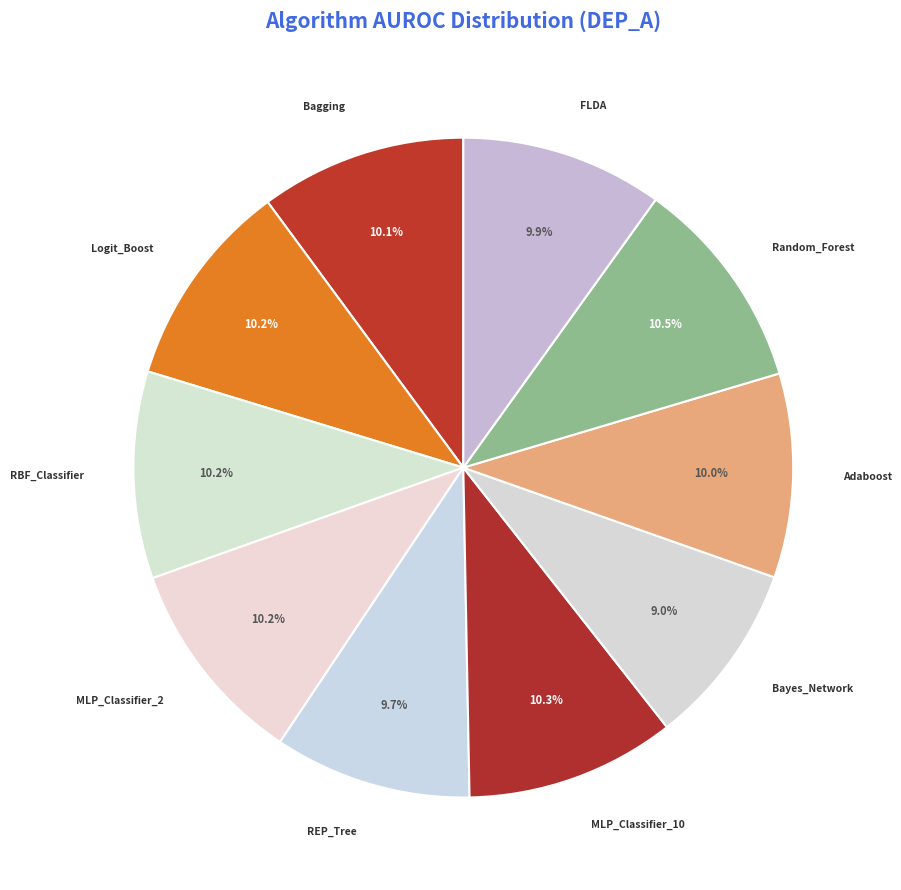

What percentage do Logit_Boost and MLP_Classifier_10 together represent?

20.5%